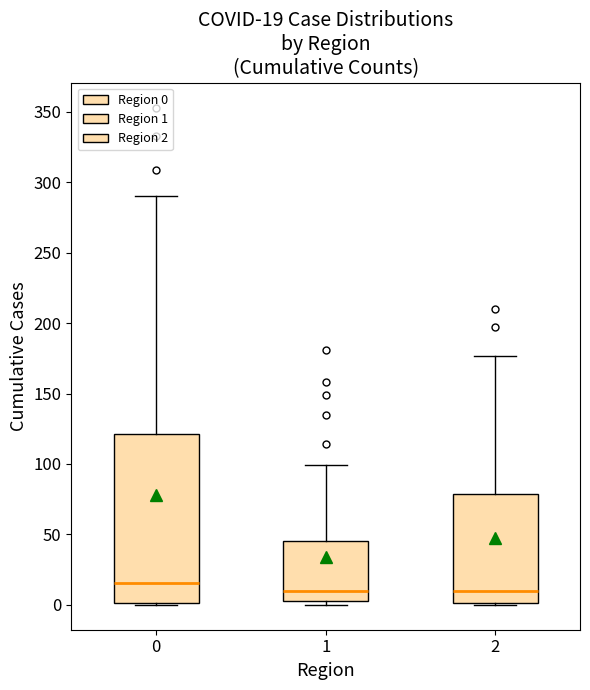

Which box is the tallest, from its lower edge to its upper edge?

0